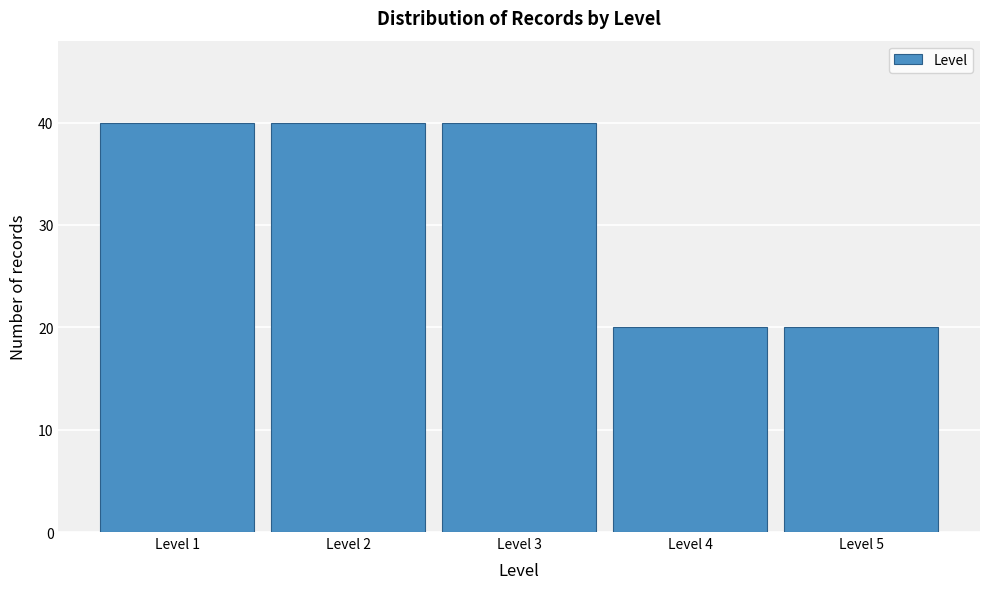

Reading left to right, extract all data points from this chart.

Level 1=40	Level 2=40	Level 3=40	Level 4=20	Level 5=20